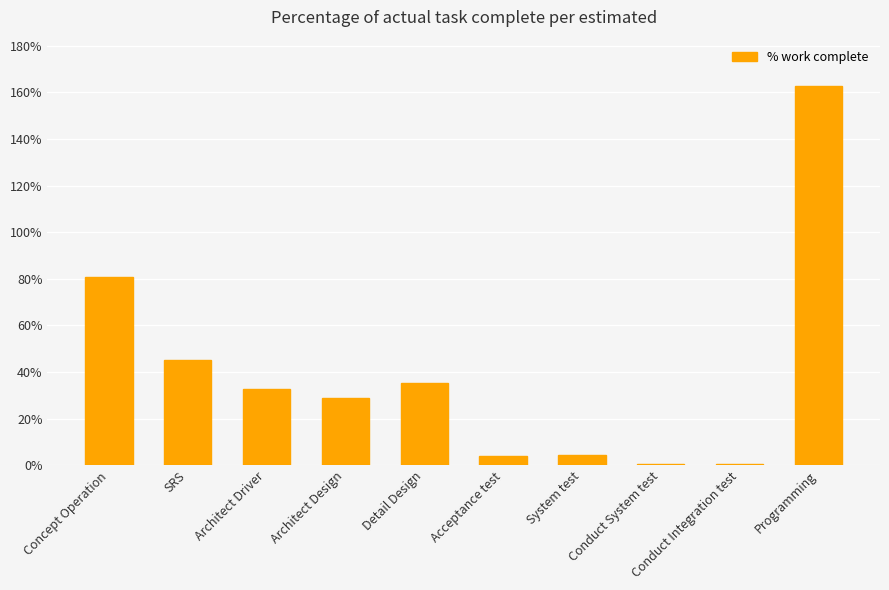

What is the average value?

39.5